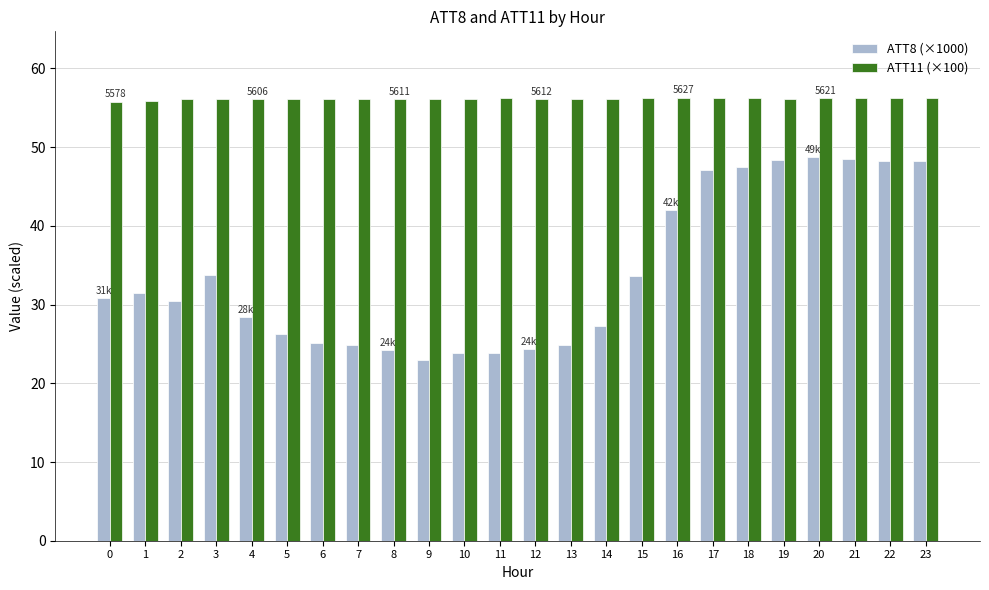

What is the lowest value of the ATT11 (×100) series?

55.8